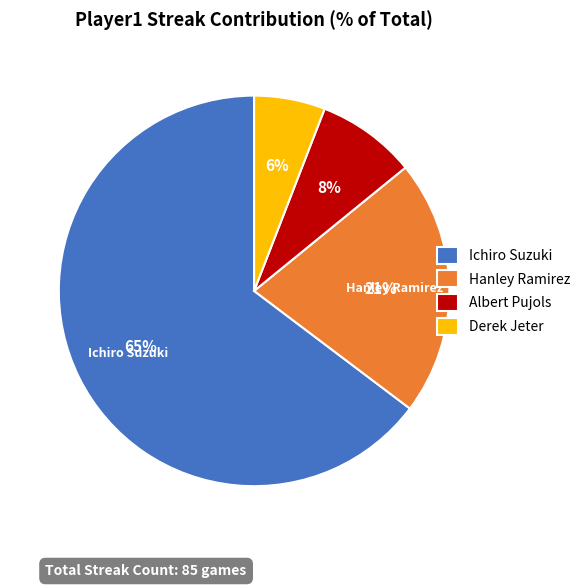

Rank the categories by value from lowest to highest.

Derek Jeter, Albert Pujols, Hanley Ramirez, Ichiro Suzuki